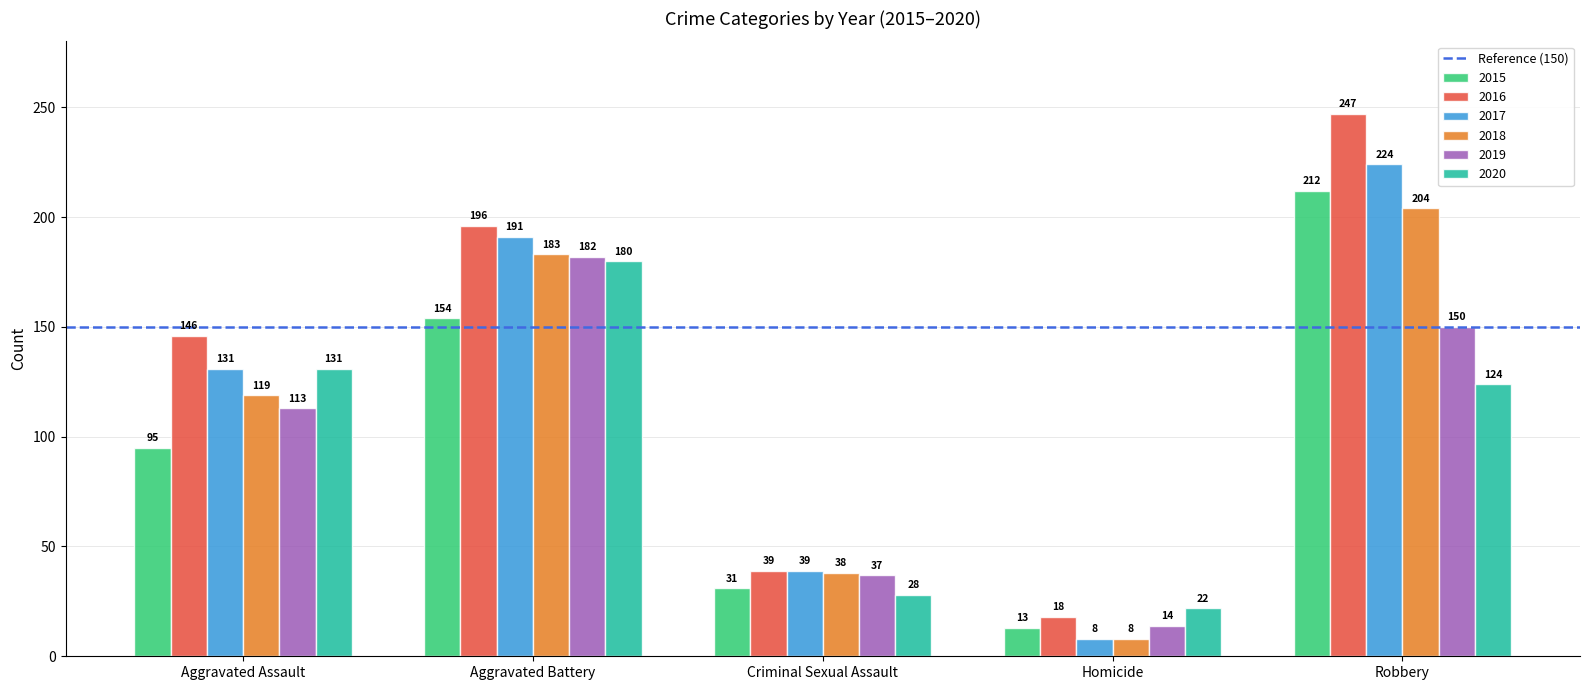

At which category is the sum across all series the highest?

Robbery